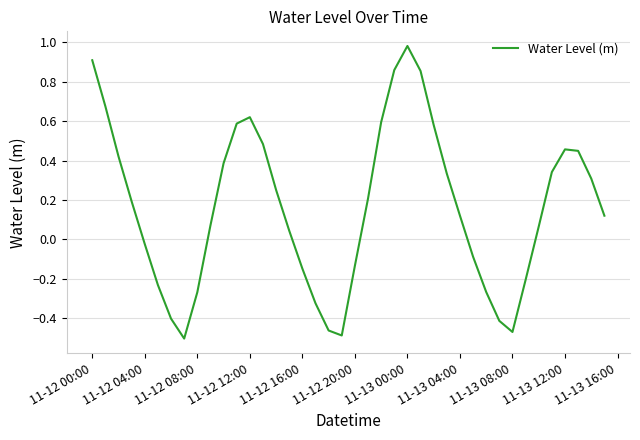

What is the difference between the maximum and minimum values?

1.5